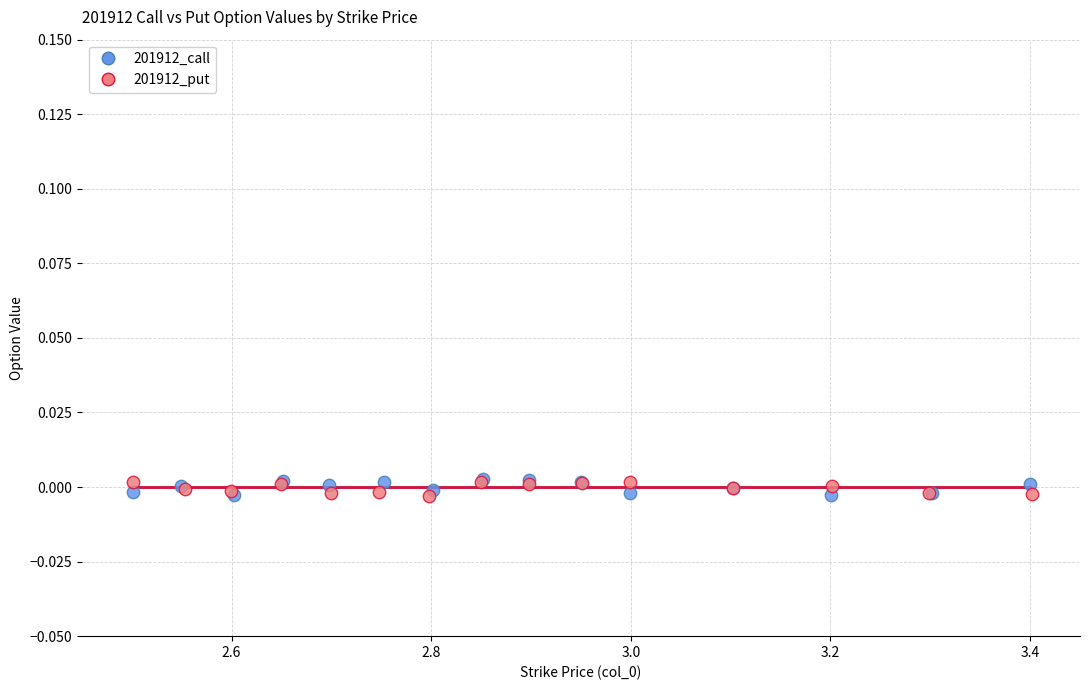

Which series has the widest spread of Y values?

201912_call